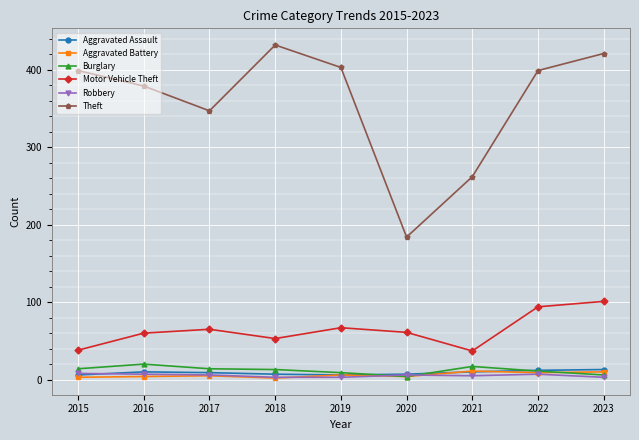

What is the sum of the Aggravated Assault values at 2015 and 2021?

16